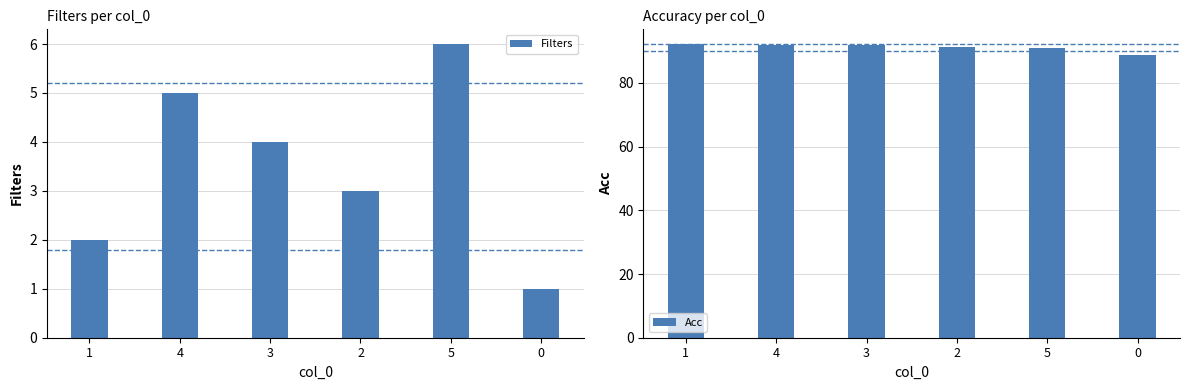

At 1, list the series in order from smallest to largest.

Filters, Acc